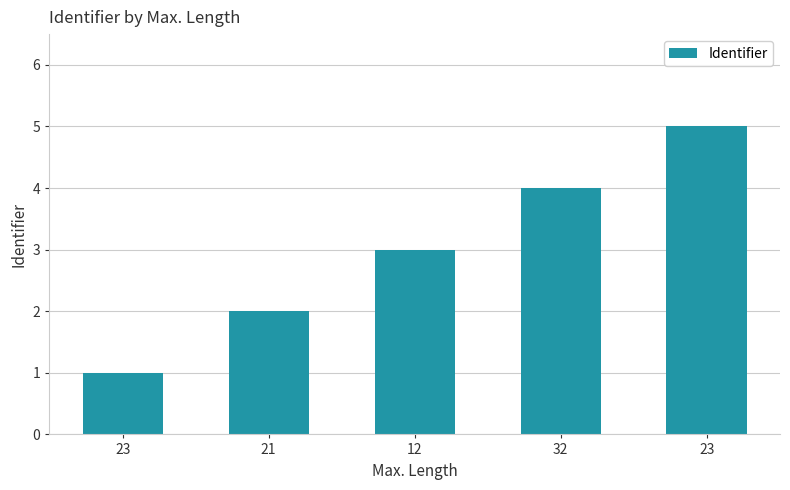

Reading left to right, what are all the values shown in this chart?

1	2	3	4	5